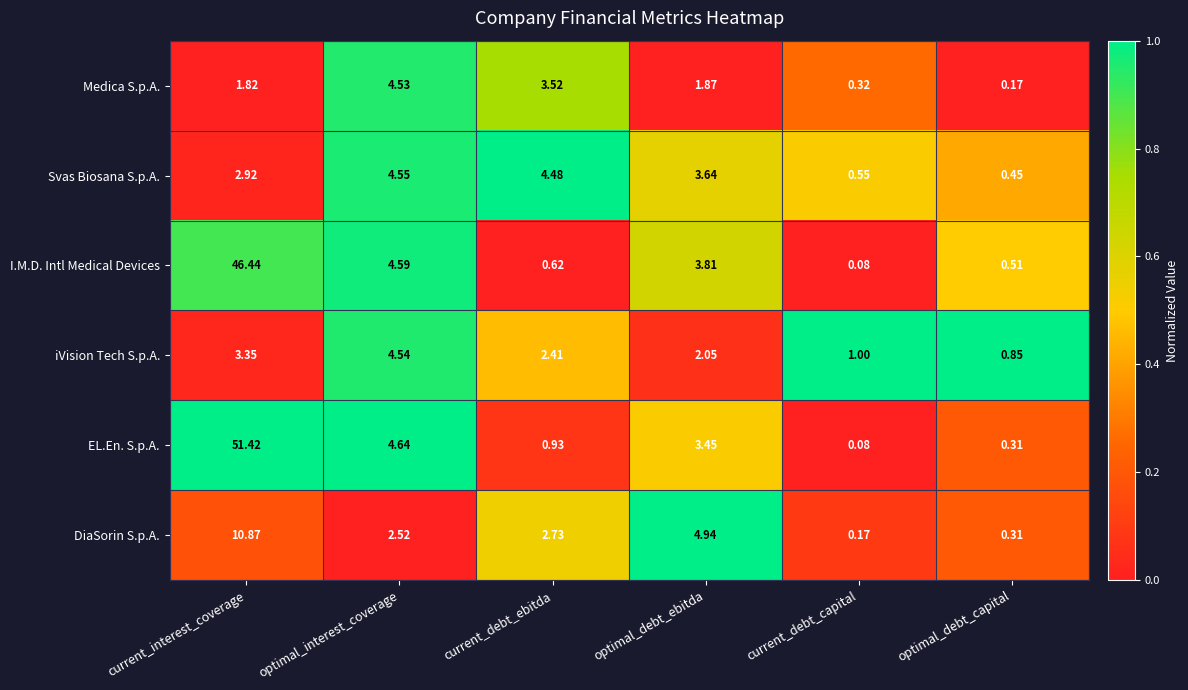

Where is EL.En. S.p.A. nearest to the value 25?

optimal_interest_coverage